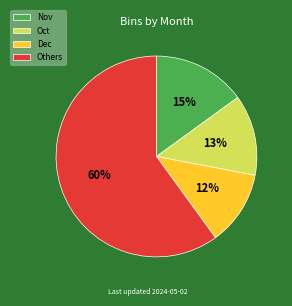

How many slices are in this pie chart?

4